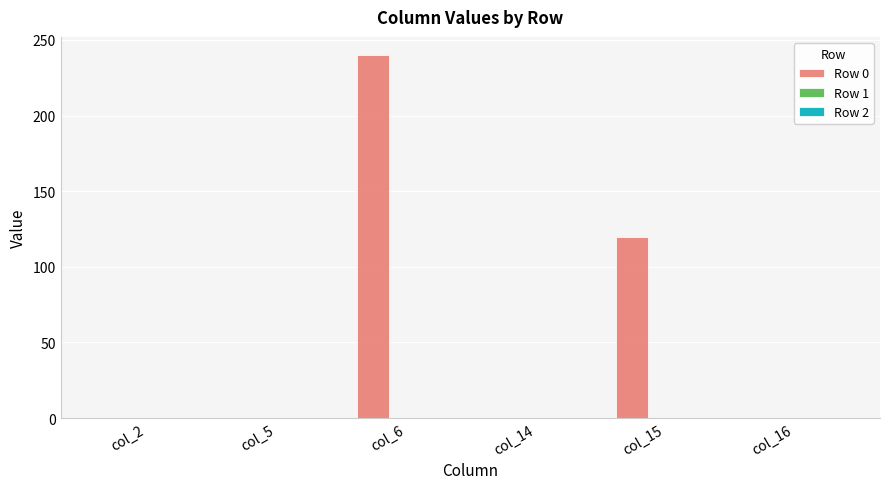

What is the change in value from col_14 to col_15?

+120.0